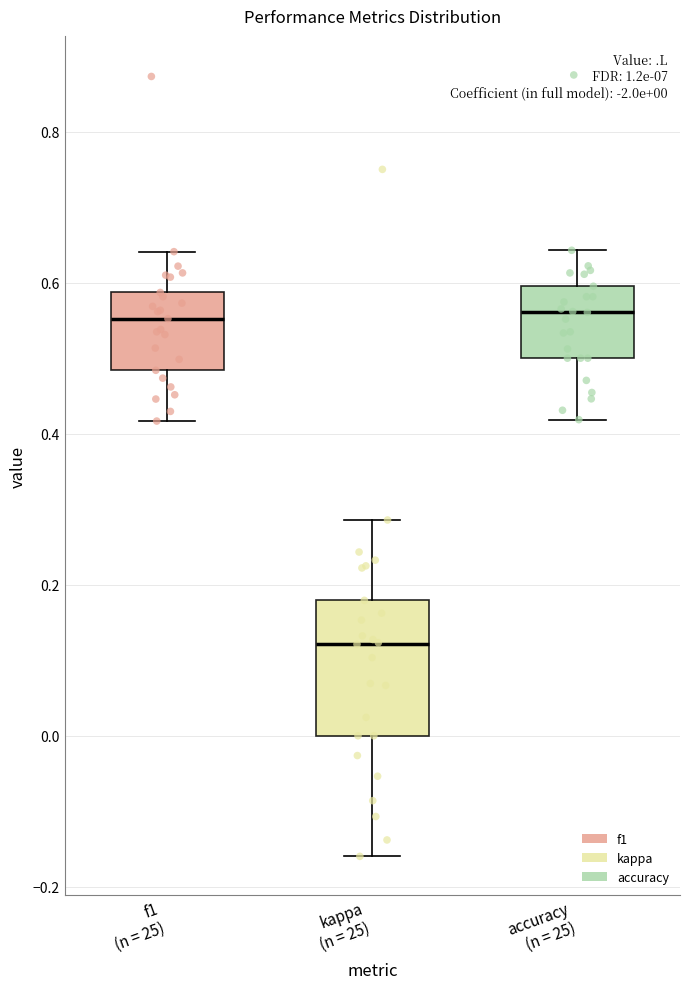

Which box is the tallest, from its lower edge to its upper edge?

kappa (n = 25)